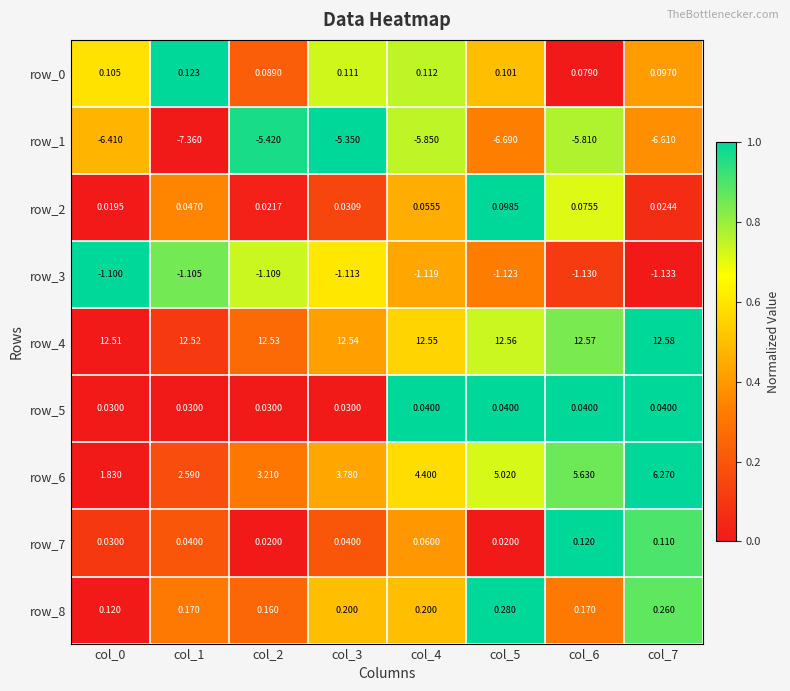

Which label corresponds to the largest value in the chart?

col_7